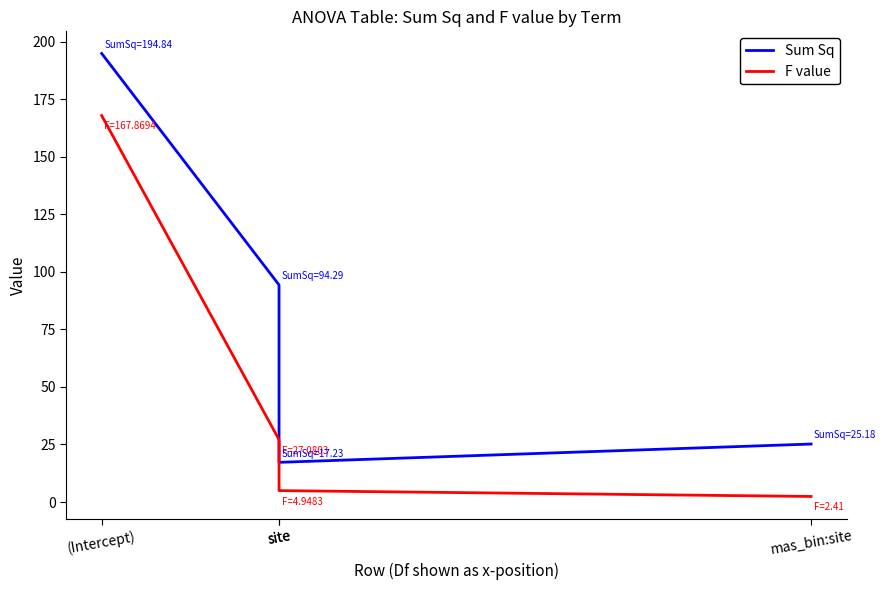

What is the sum of the Sum Sq values at site and (Intercept)?

212.1